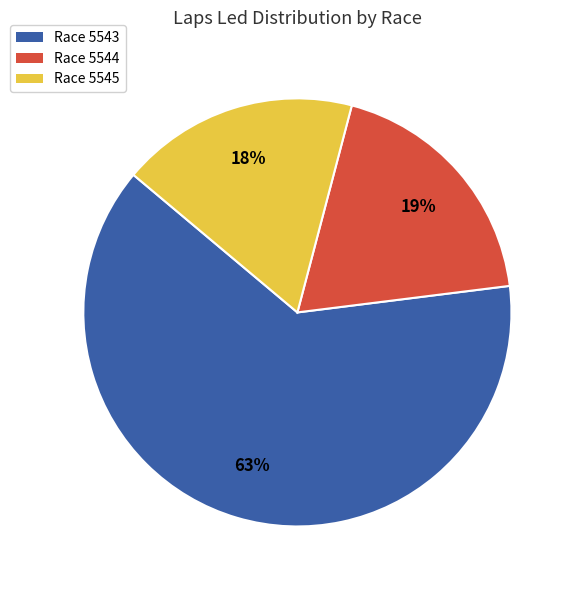

Is the sum of Race 5543 and Race 5545 greater than half?

Yes